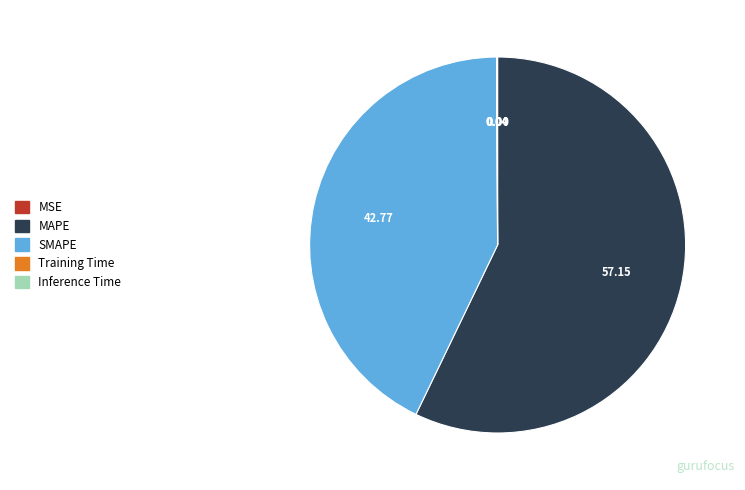

Do SMAPE and MAPE together represent more than half of the pie?

Yes